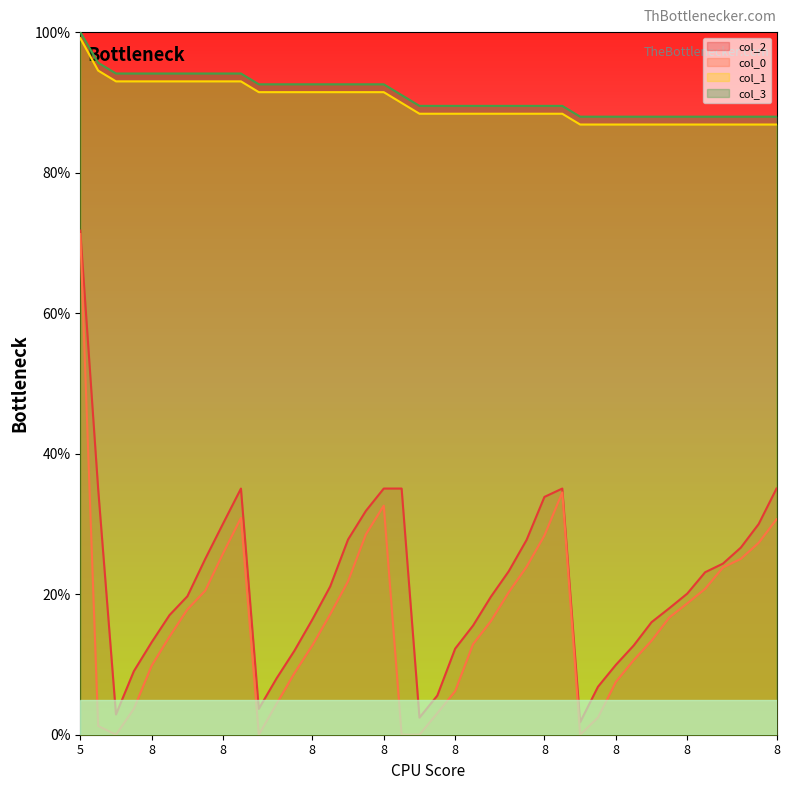

What are all the series names shown in the legend?

col_2, col_0, col_1, col_3